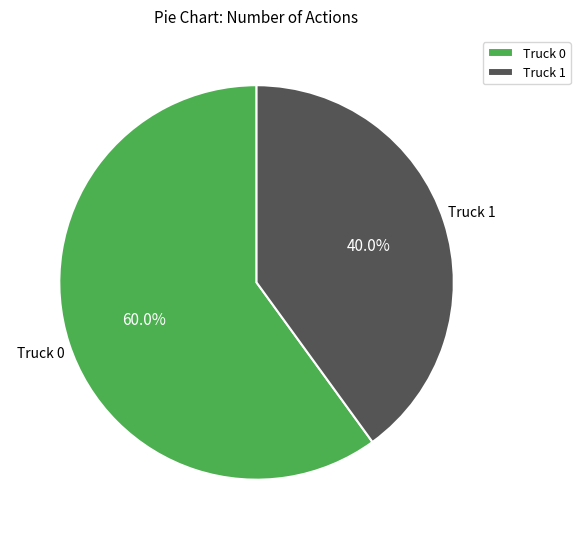

To the nearest percent, what percentage of the pie is Truck 1?

40%